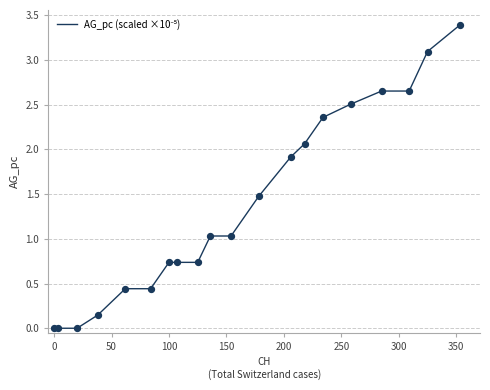

What is the difference between the maximum and minimum values?

3.4